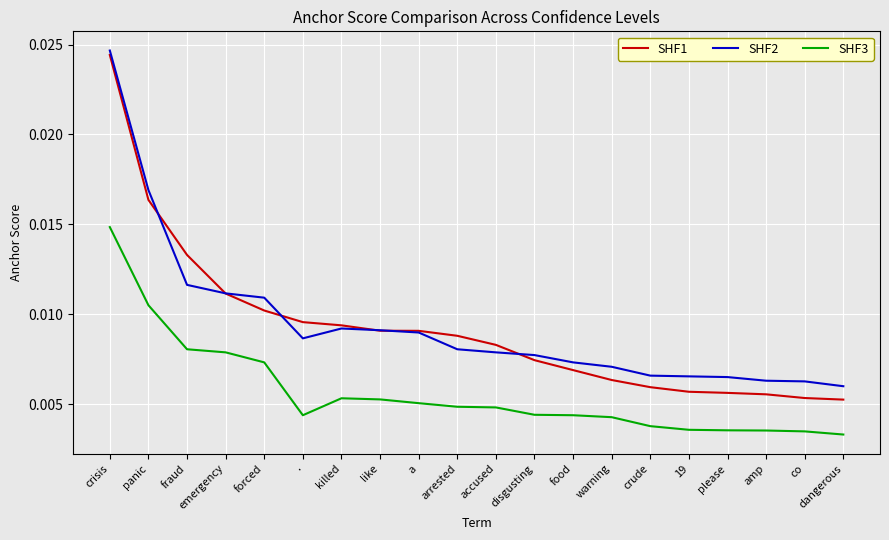

True or false: SHF3 and SHF2 cross at least once.

False